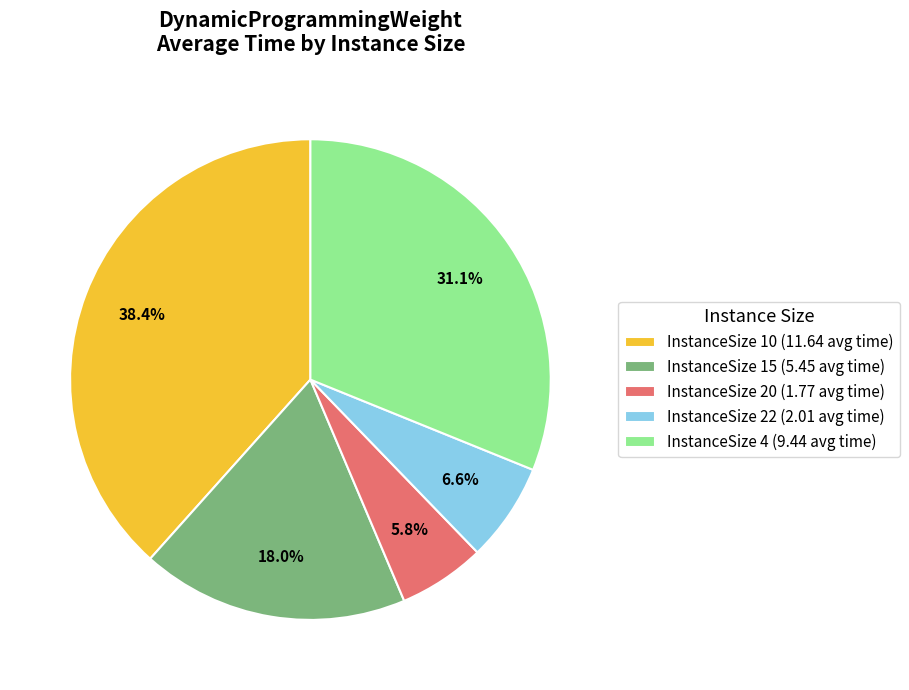

Which slice is the largest?

InstanceSize 10 (11.64 avg time)